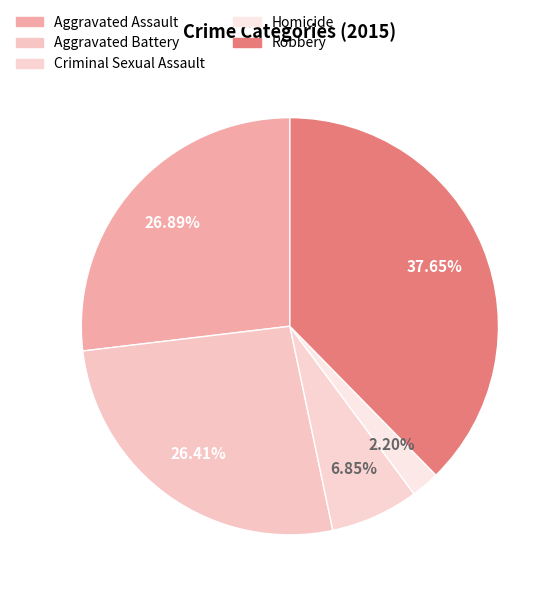

Is there any slice that represents more than half of the pie?

No